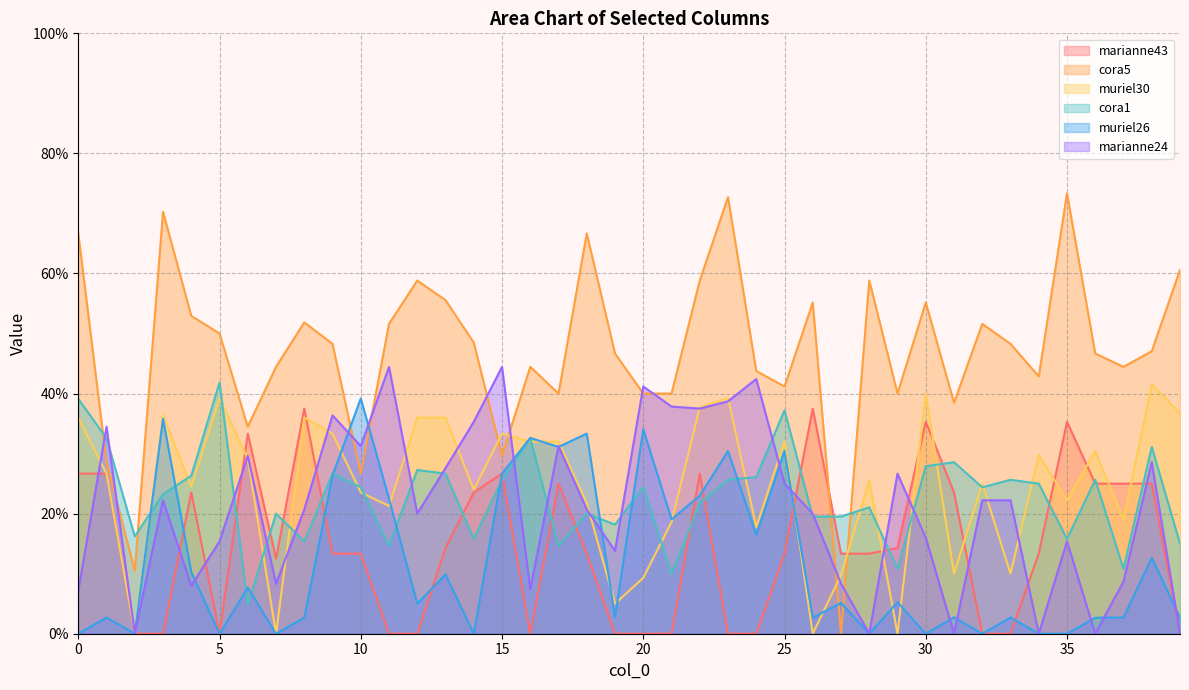

True or false: muriel26 has a value of 0.0 at 2.

True